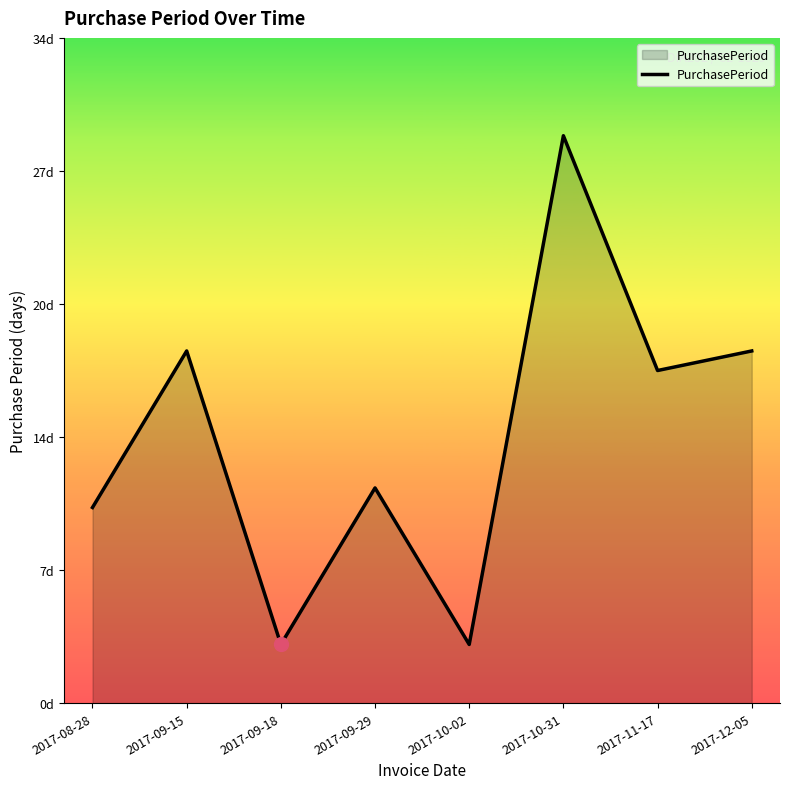

Does the chart display data point markers on the line(s)?

No